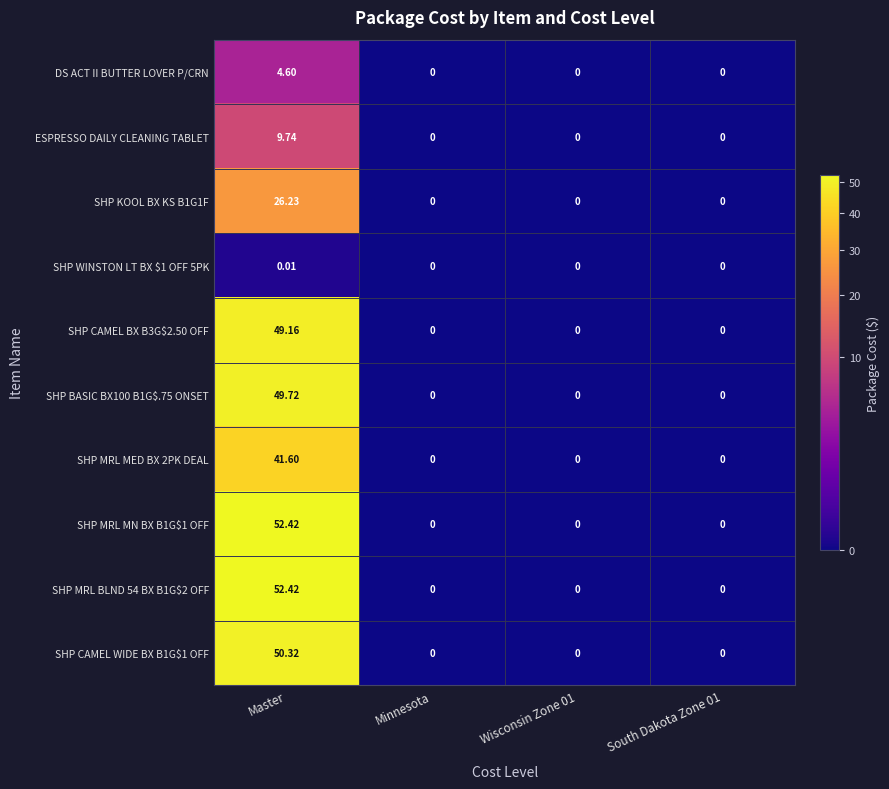

What is the maximum value shown in the chart?

52.4